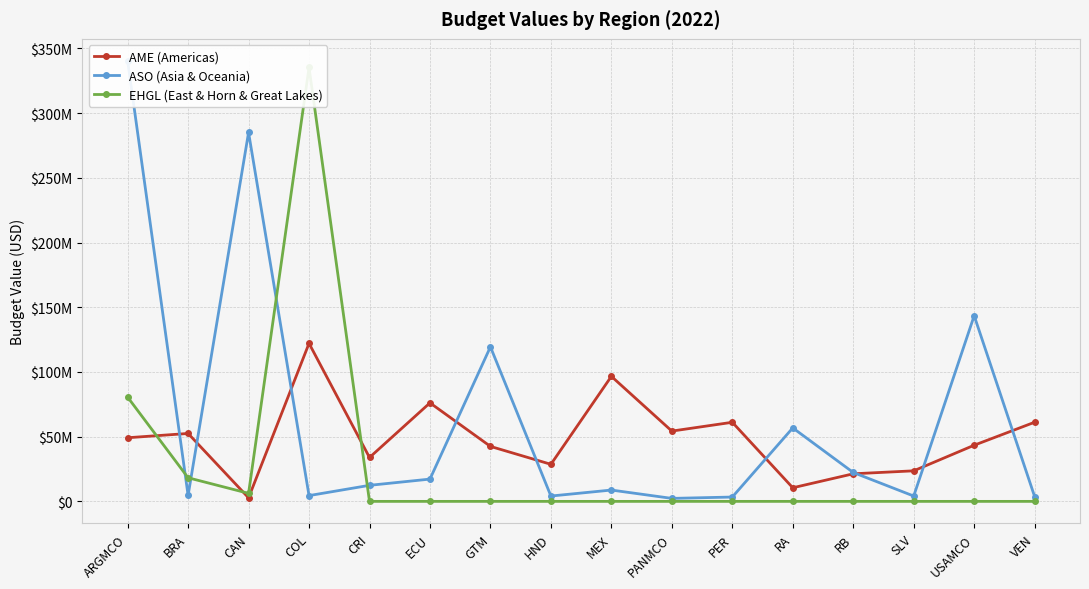

True or false: AME (Americas) has a value of 34577866 at PER.

False